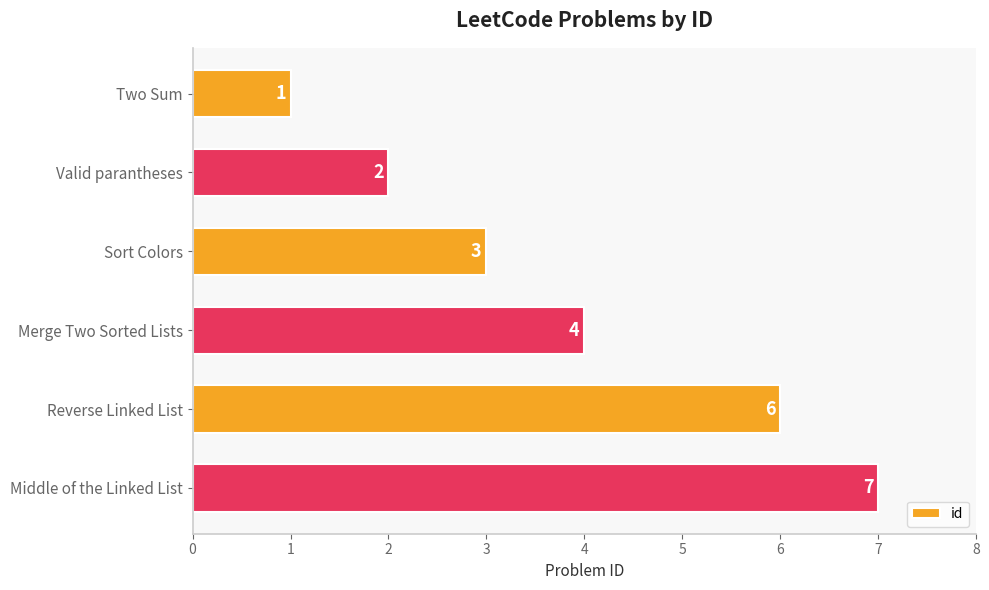

List the labels in order of value, smallest first.

Two Sum, Valid parantheses, Sort Colors, Merge Two Sorted Lists, Reverse Linked List, Middle of the Linked List